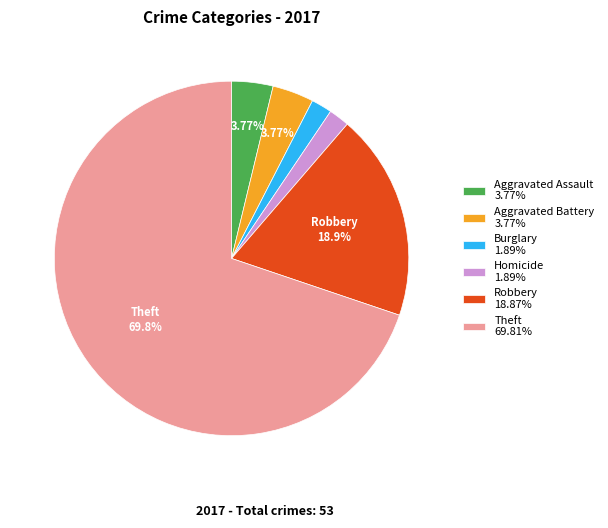

How many segments does this pie chart have?

6